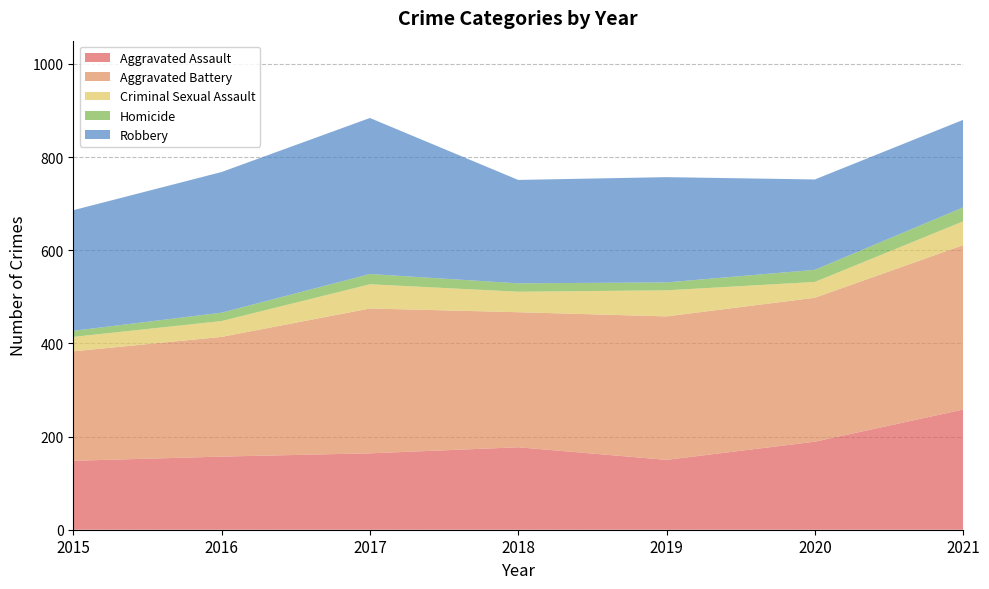

Reading left to right, what are all the values shown in this chart?

Aggravated Assault: 148	157	164	177	150	189	258
Aggravated Battery: 235	257	311	290	308	309	353
Criminal Sexual Assault: 31	34	52	44	56	34	51
Homicide: 13	18	22	18	17	26	30
Robbery: 259	302	335	222	226	194	188